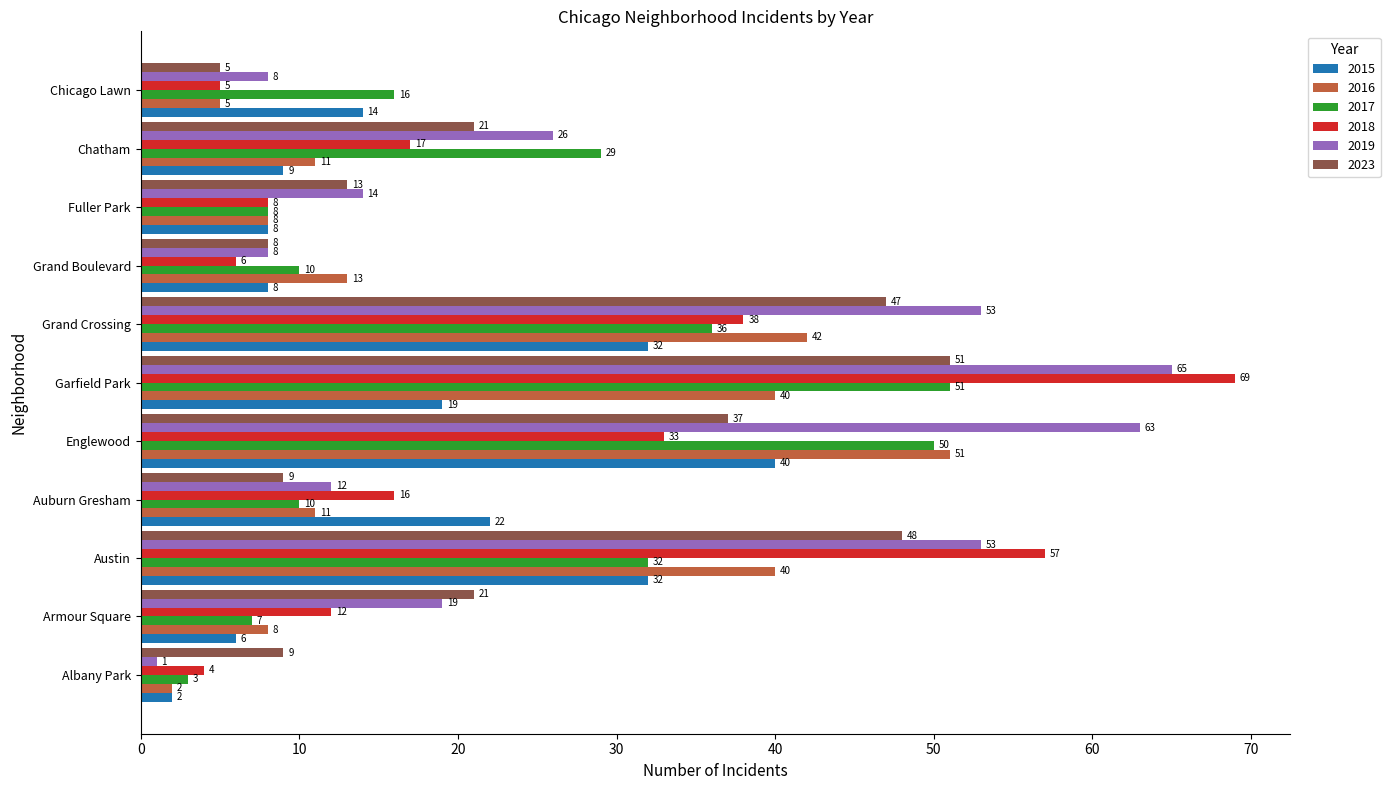

What is the sum of the 2018 values at Chatham and Chicago Lawn?

22